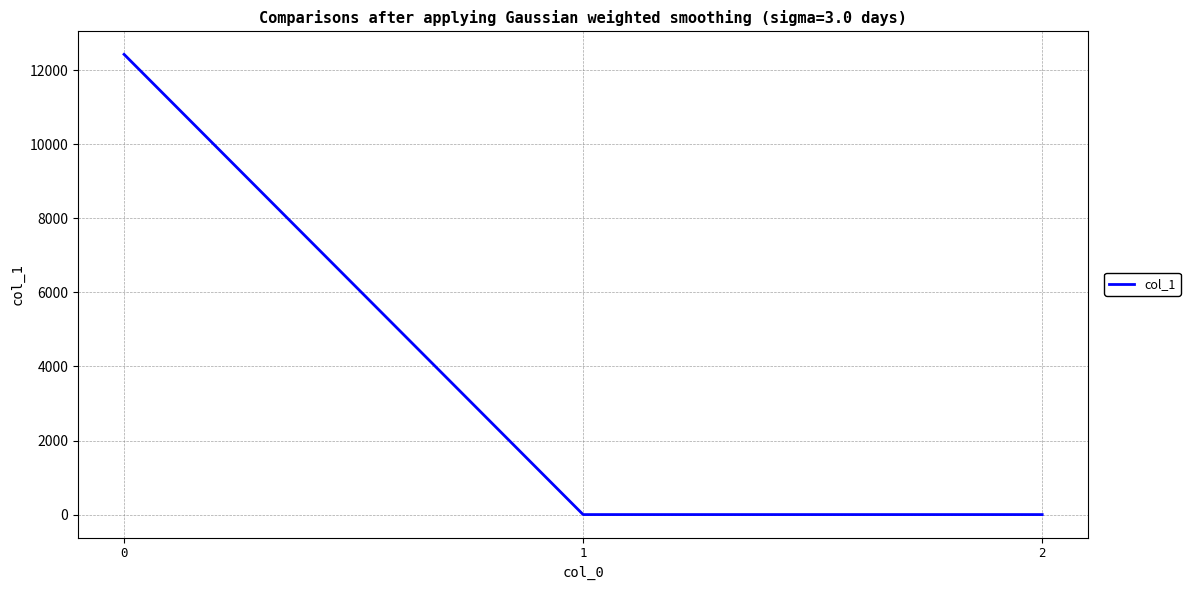

What is the average value?

4143.7